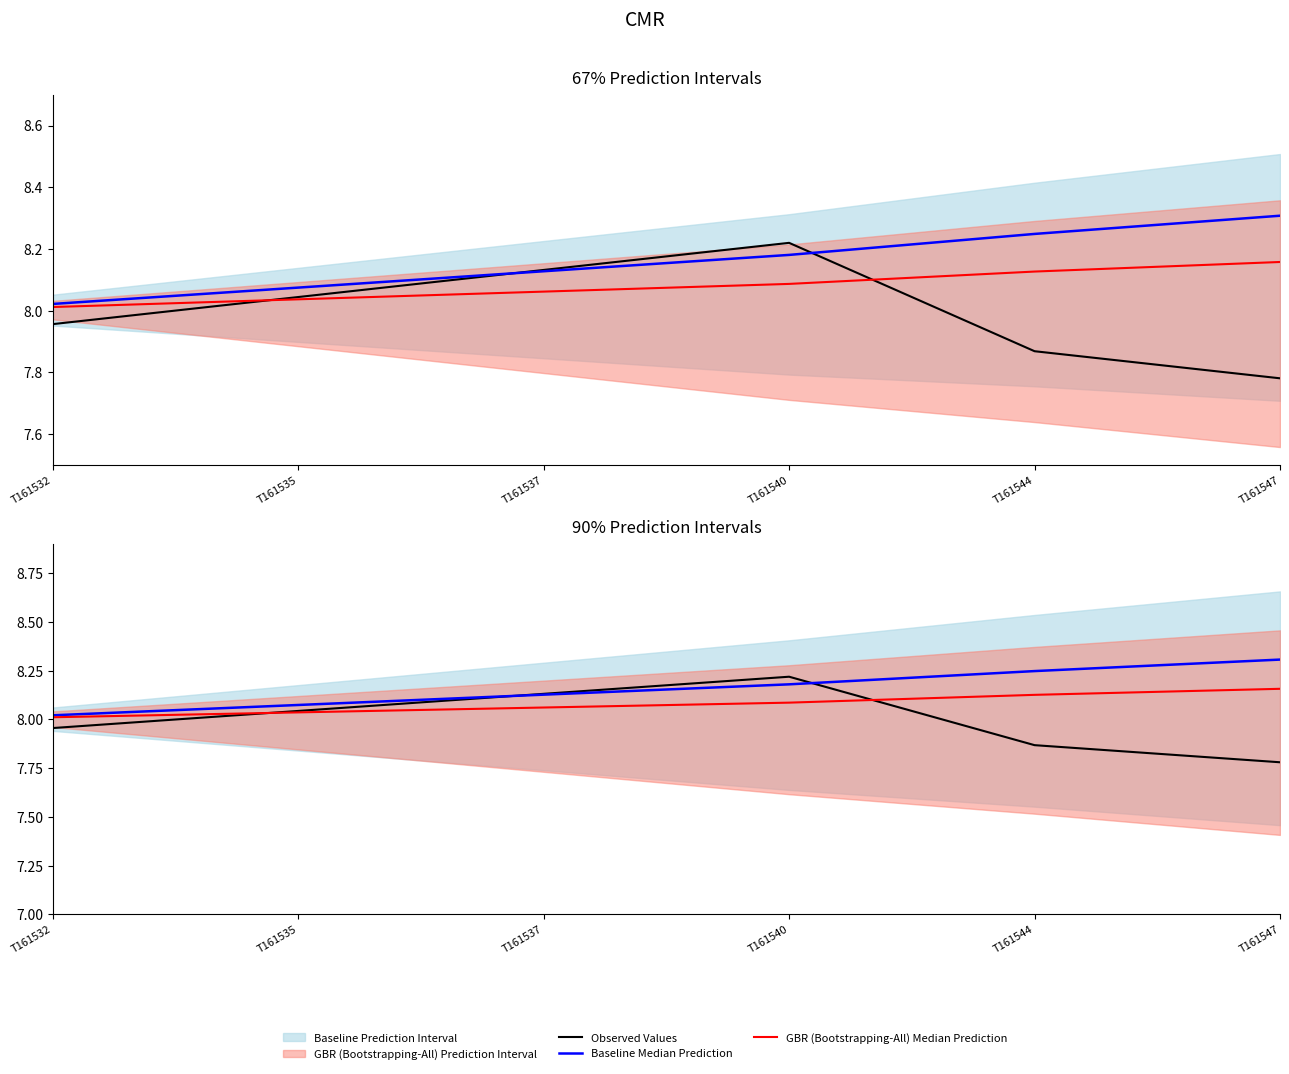

What value does the Baseline Median Prediction series have at T161535?

8.1